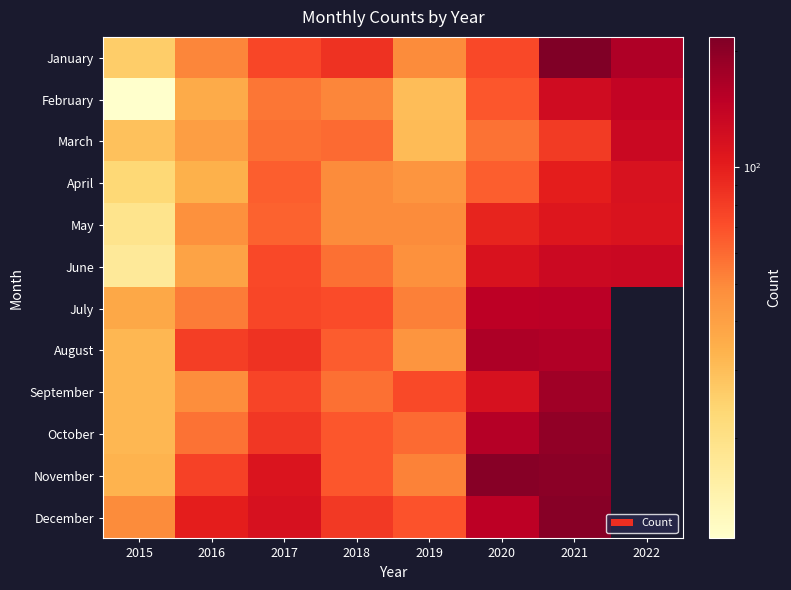

What is the average value of the February series?

64.6